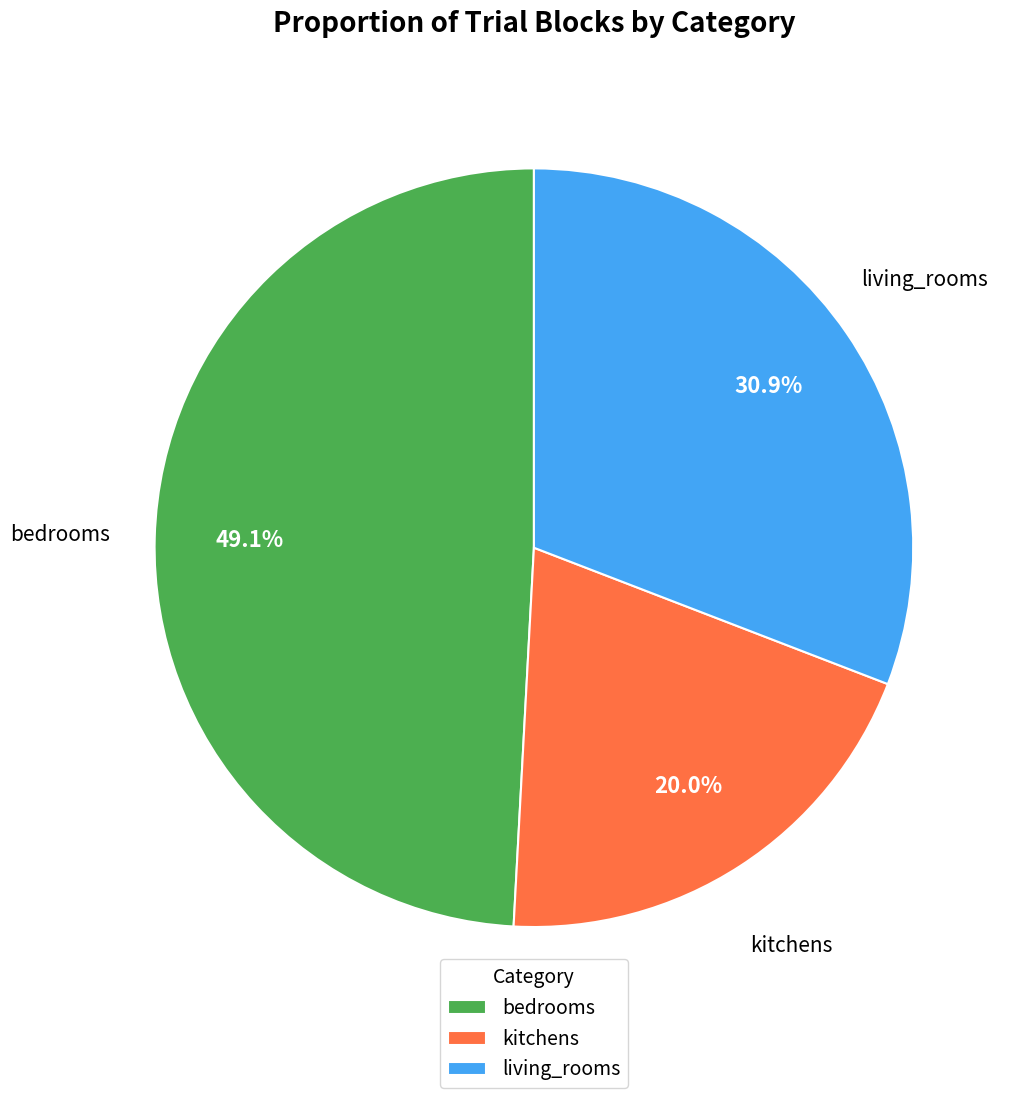

Does bedrooms represent more than half of the total?

No